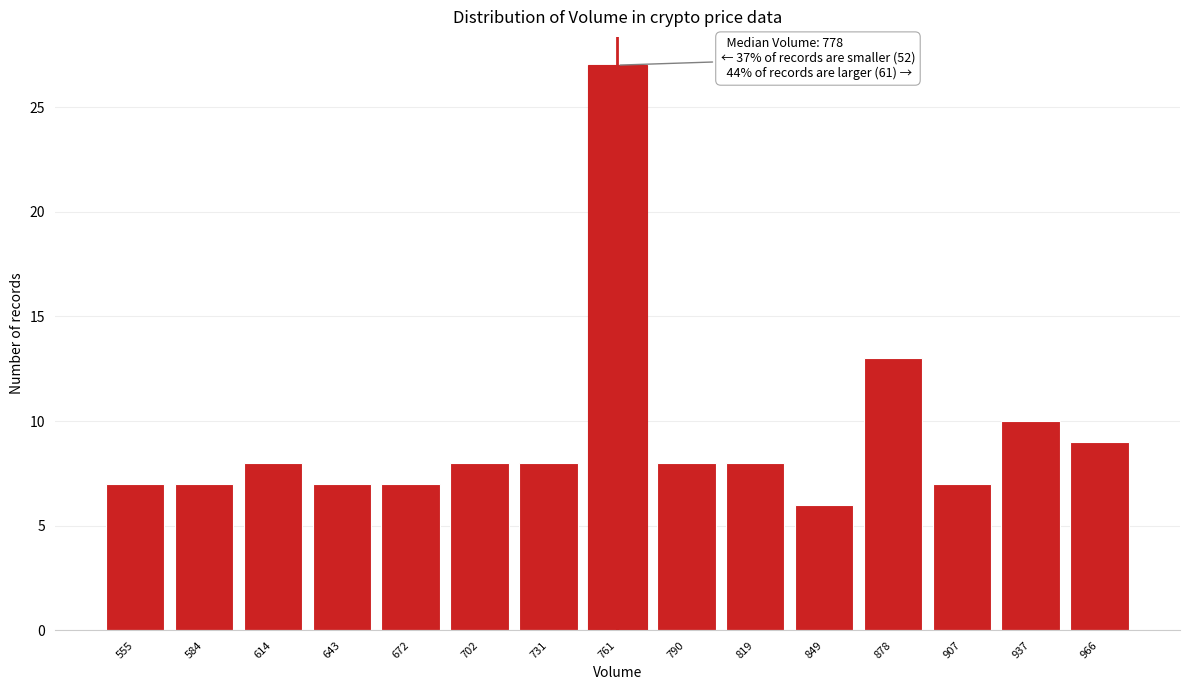

Reading left to right, list all the values displayed in this chart.

7	7	8	7	7	8	8	27	8	8	6	13	7	10	9